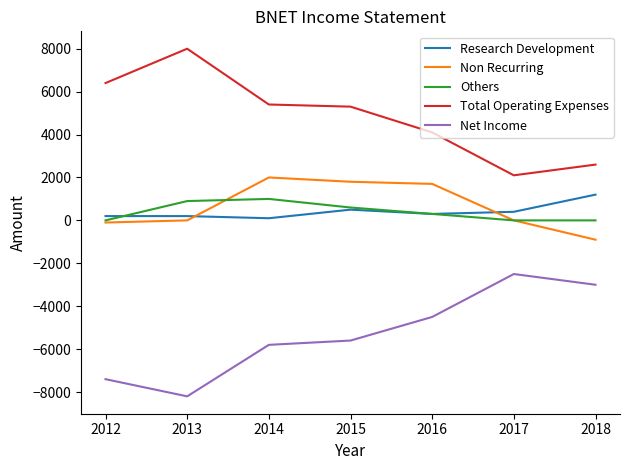

What is the difference between the Non Recurring values at 2016 and 2013?

1700